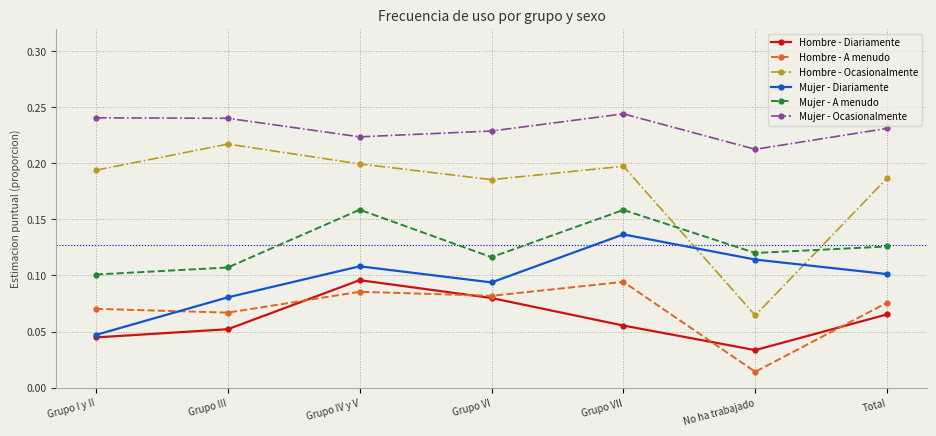

Is it true that Mujer - Diariamente equals 0.0 at Total?

False